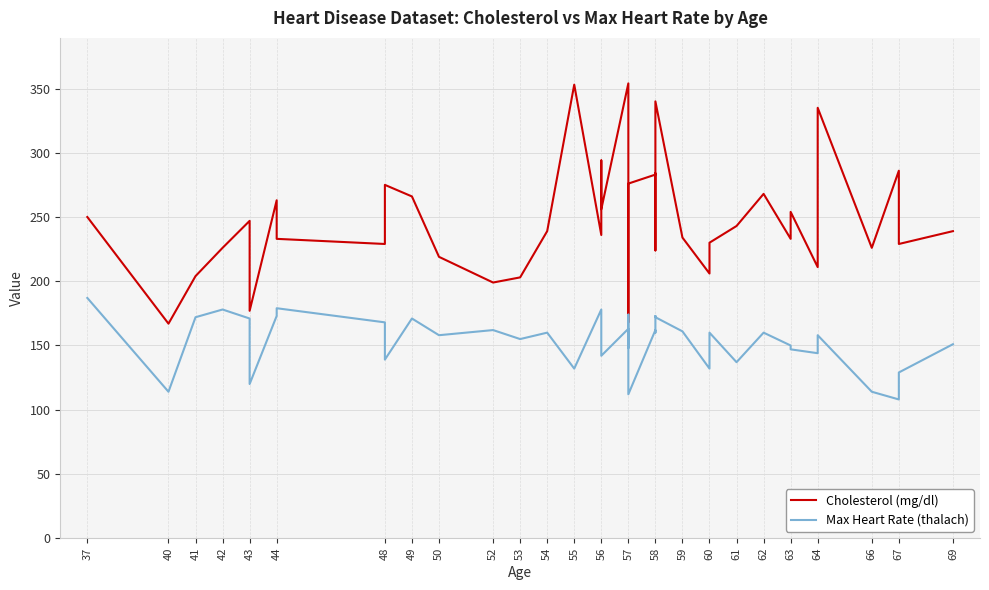

How many interior local peaks does the Max Heart Rate (thalach) series have?

13